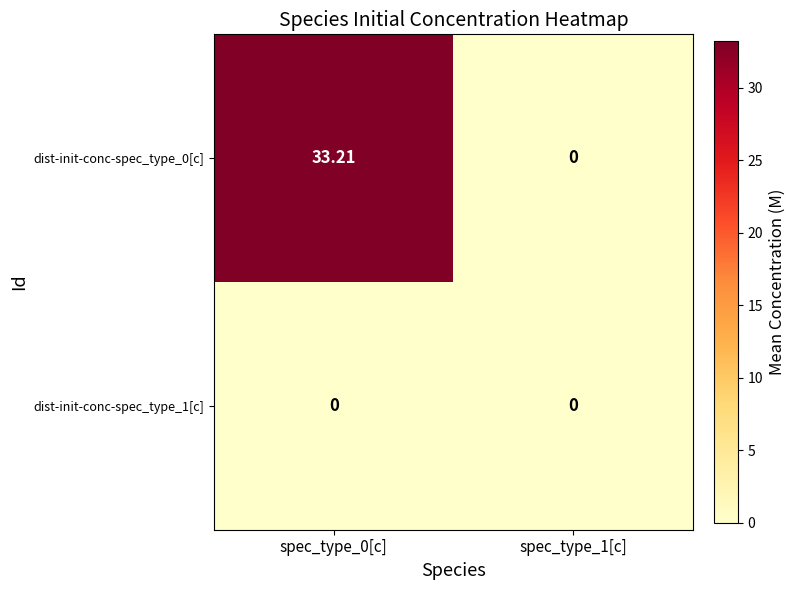

List the series in order of their overall mean, highest first.

dist-init-conc-spec_type_0[c], dist-init-conc-spec_type_1[c]